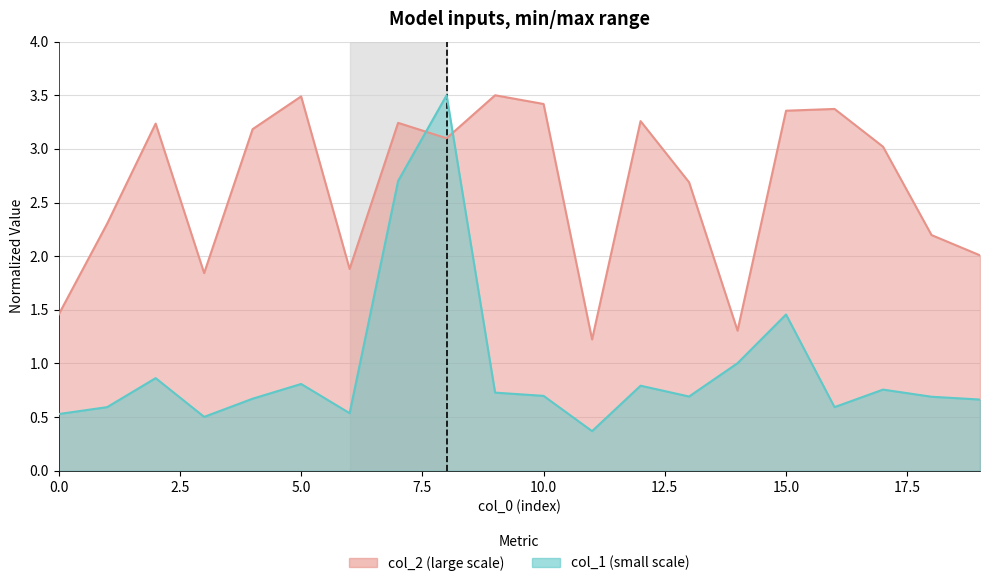

What are all the series names shown in the legend?

col_2, col_1